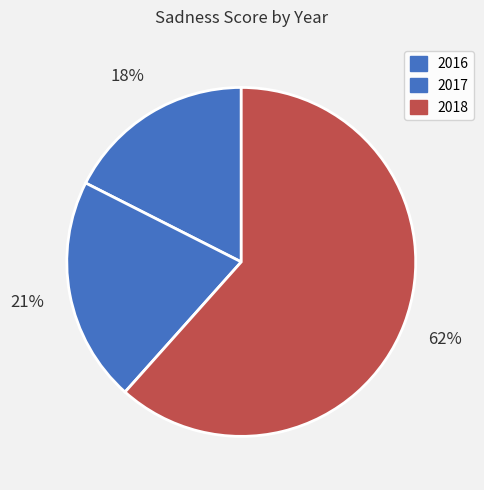

How many slices are in this pie chart?

3